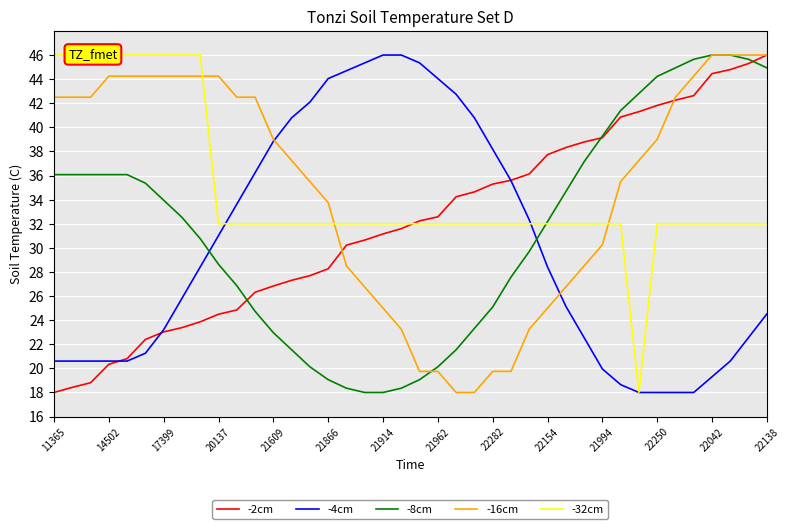

True or false: -32cm and -8cm cross at least once.

True